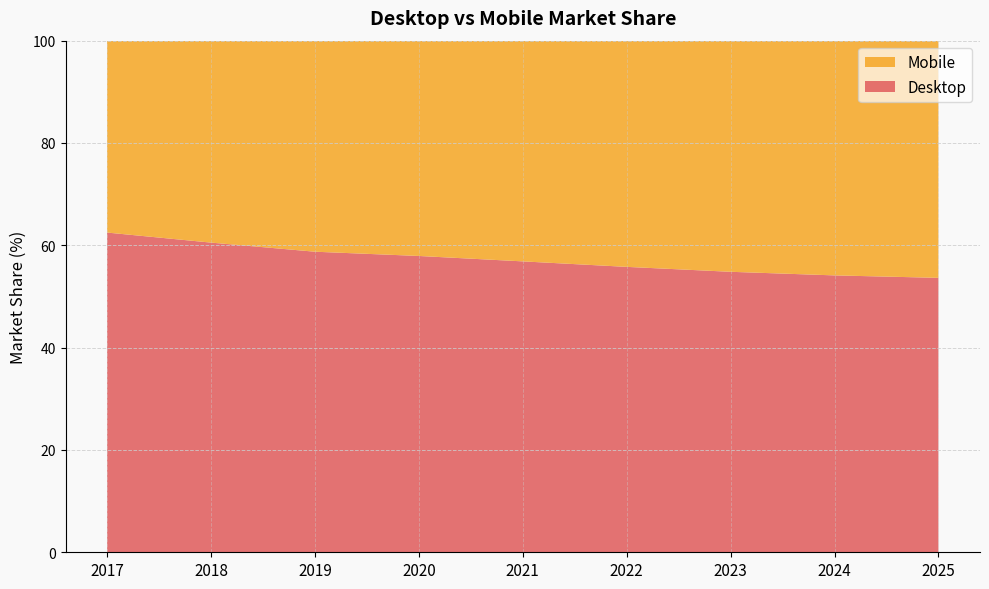

Reading left to right, transcribe all the data shown in this chart.

Desktop: 62.5	60.5	58.7	57.9	56.9	55.8	54.8	54.1	53.6
Mobile: 37.5	39.5	41.3	42.1	43.1	44.2	45.2	45.9	46.4